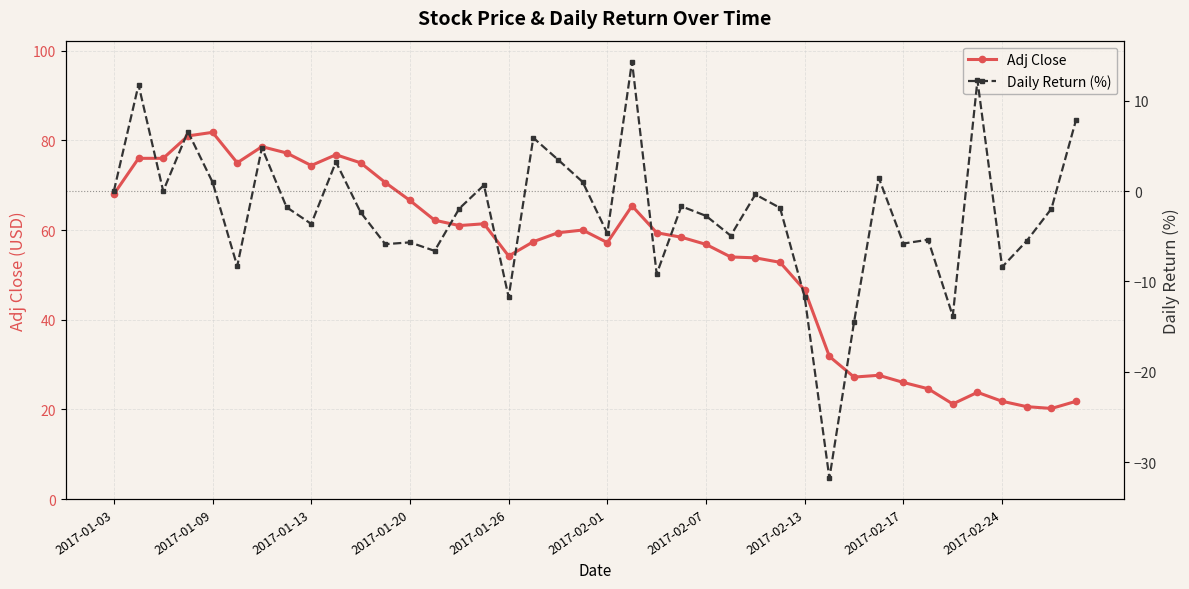

True or false: Adj Close has a value of 44.3 at 2017-02-17.

False